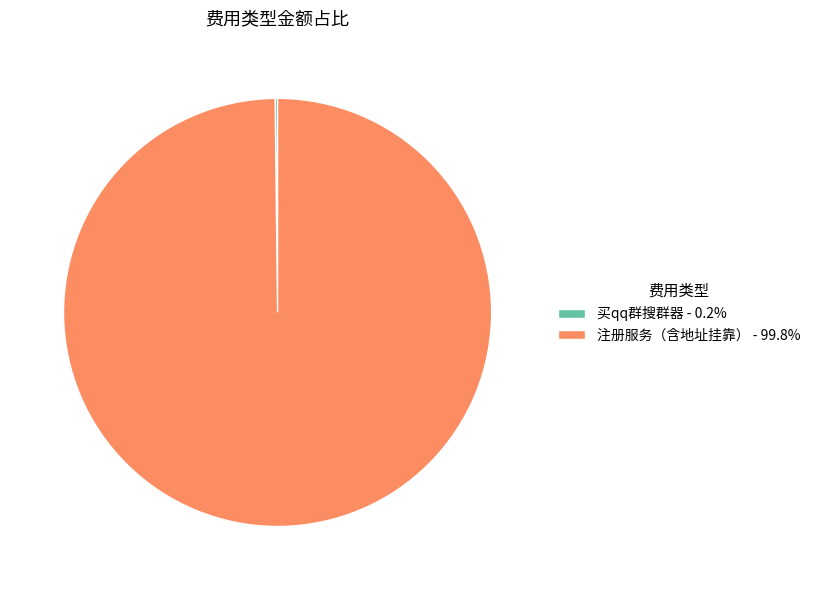

Is there a majority slice in this chart?

Yes